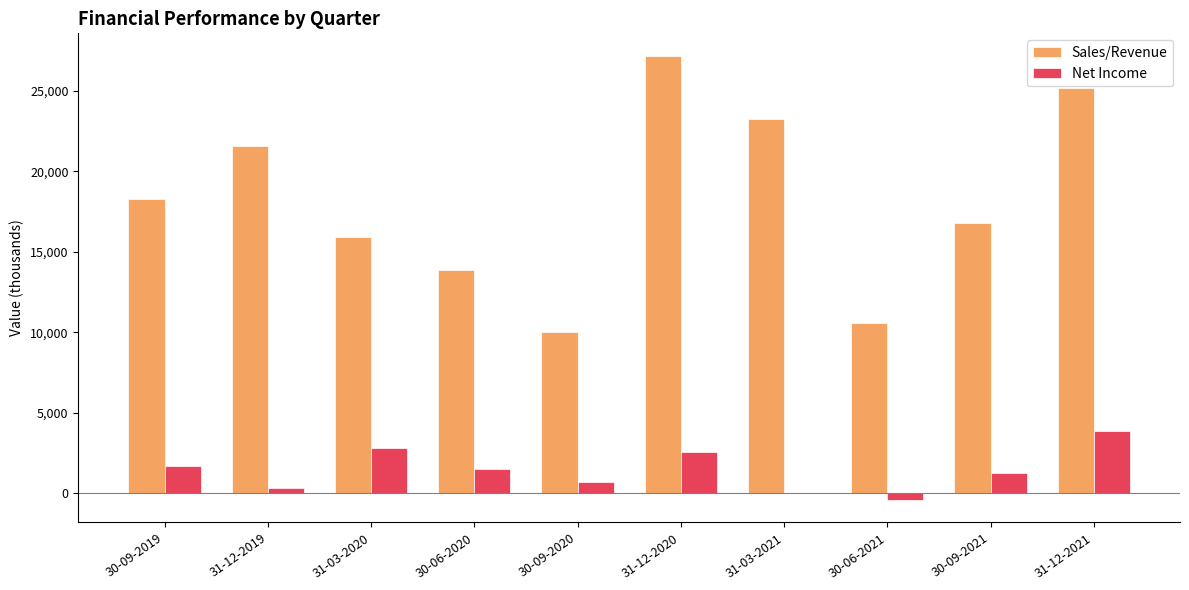

What are all the series names shown in the legend?

Sales/Revenue, Net Income